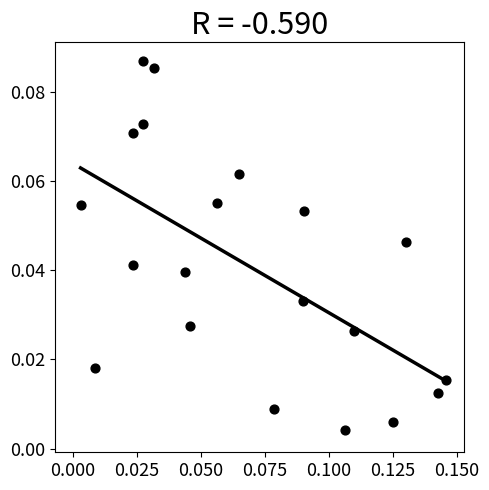

Count the number of points in this scatter plot.

20